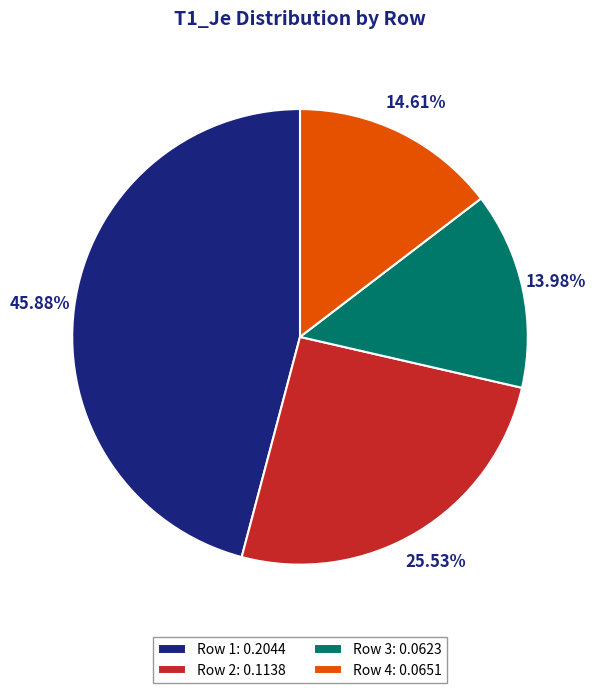

Between Row 1: 0.2044 and Row 2: 0.1138, which is larger?

Row 1: 0.2044